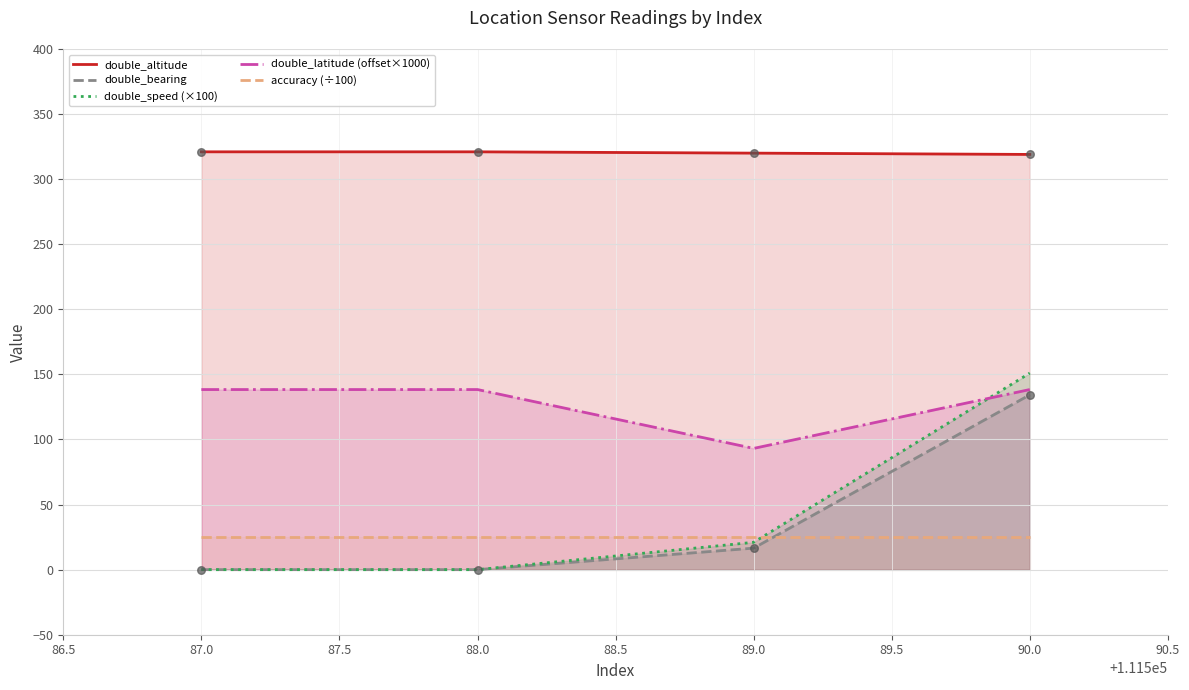

Is the value of double_bearing at 87.0 greater than the value of double_altitude at 89.0?

No